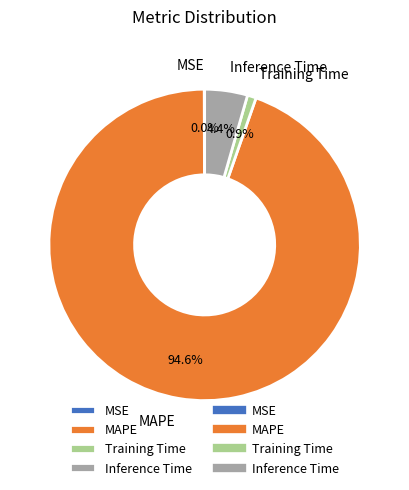

What is the majority slice?

MAPE